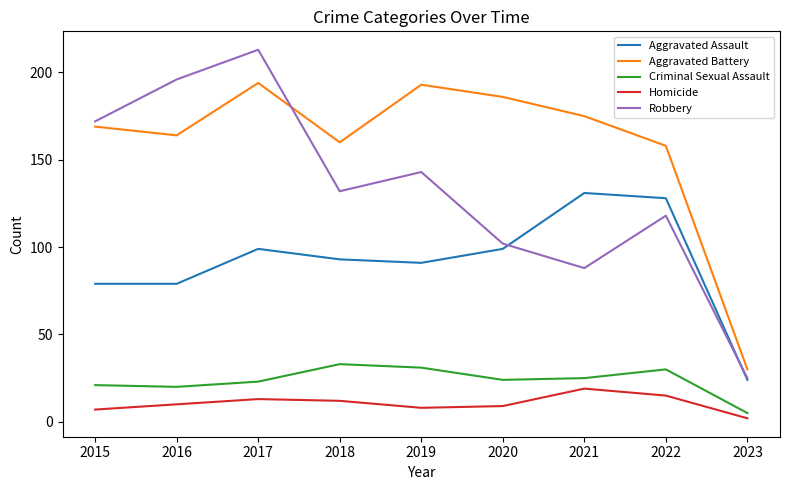

True or false: Aggravated Battery and Criminal Sexual Assault cross at least once.

False